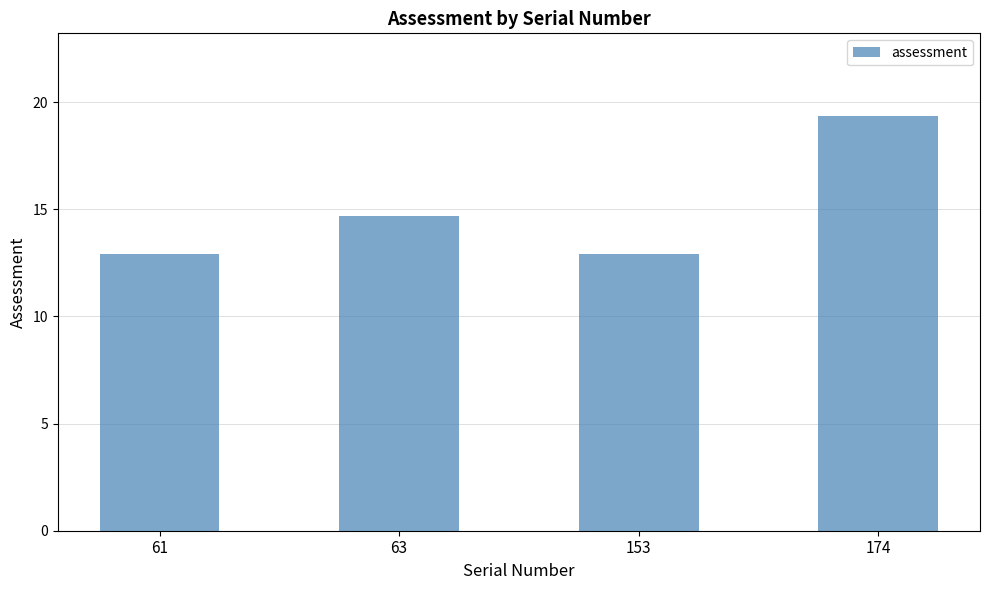

True or false: the data shows 12.9 at 153.

True